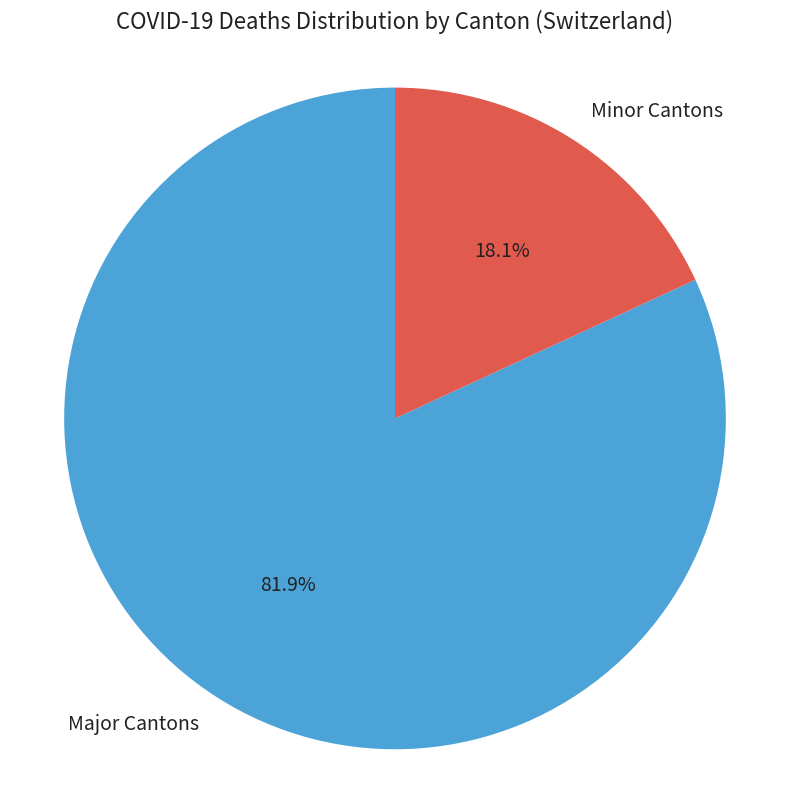

Combined, what portion of the pie is Minor Cantons and Major Cantons?

100.0%